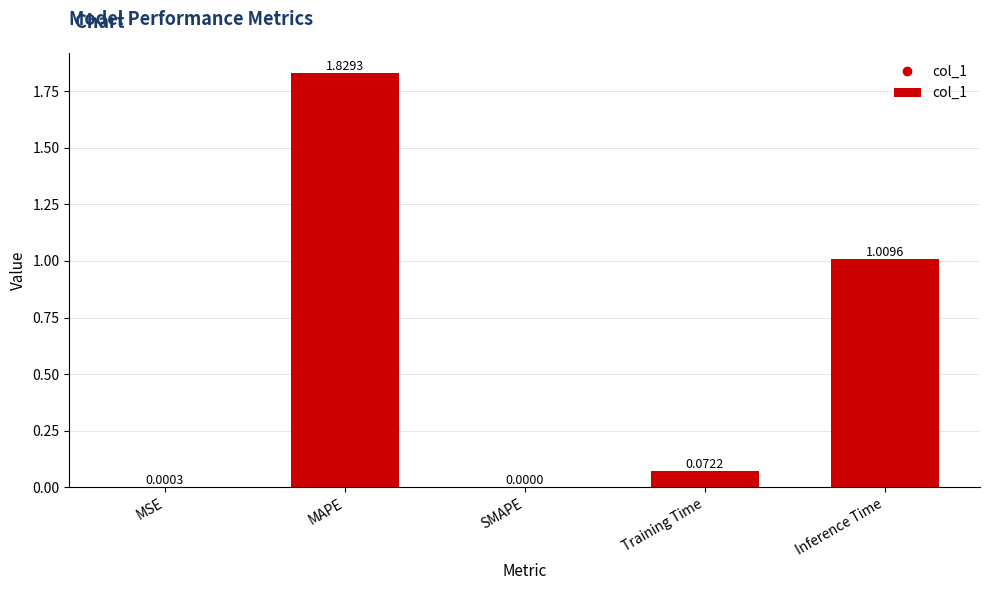

What is the change in value from MSE to MAPE?

+1.8